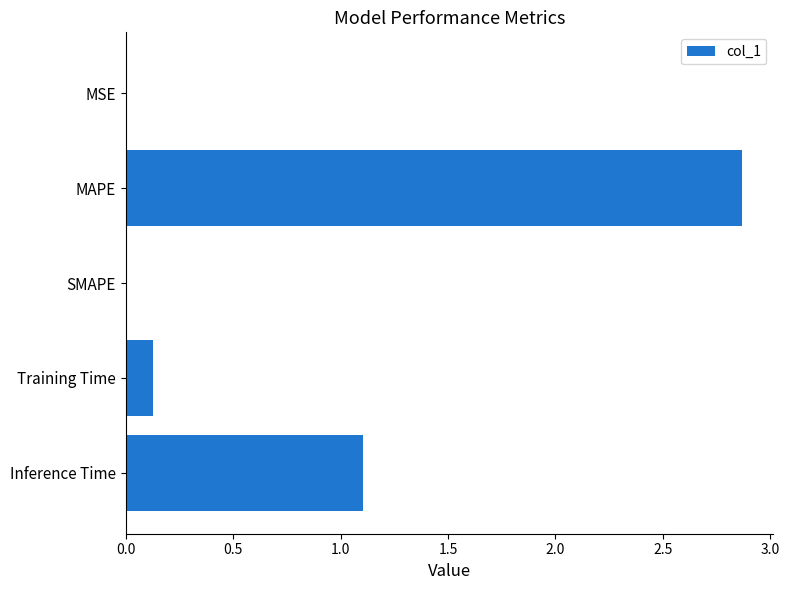

What is the maximum value shown in the chart?

2.9